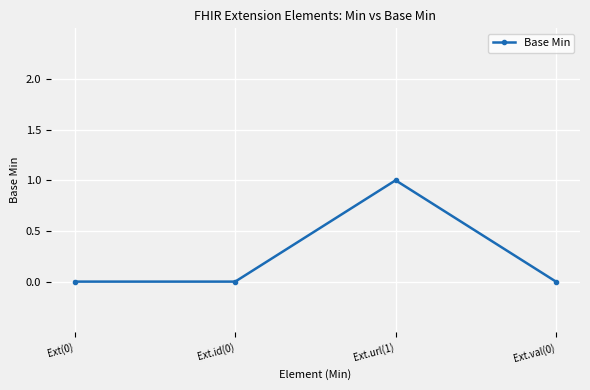

What is the approximate value at Ext.url(1)?

1